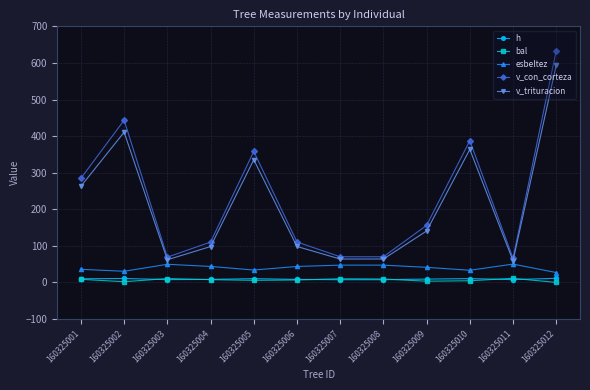

True or false: bal has a value of 5.7 at 160325005.

True